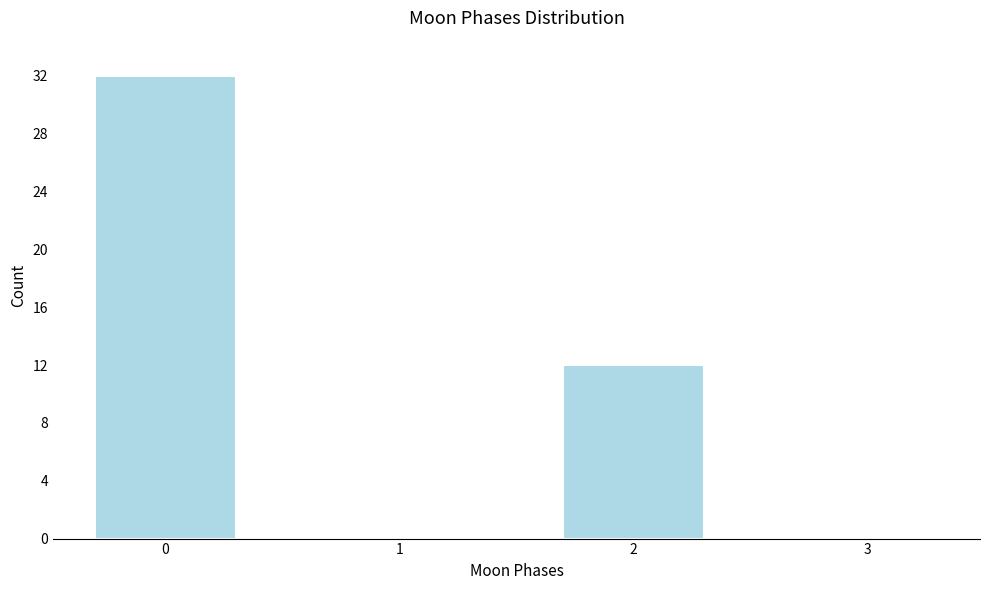

Reading left to right, transcribe all the data shown in this chart.

0=32	1=0	2=12	3=0